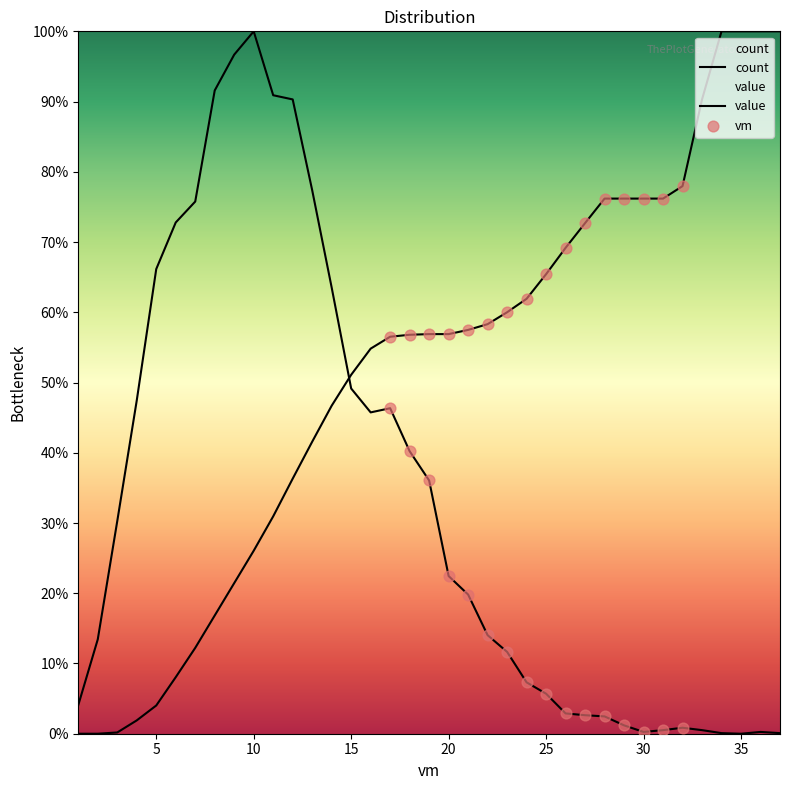

Is the value of vm at 5 greater than the value of count at 30?

Yes